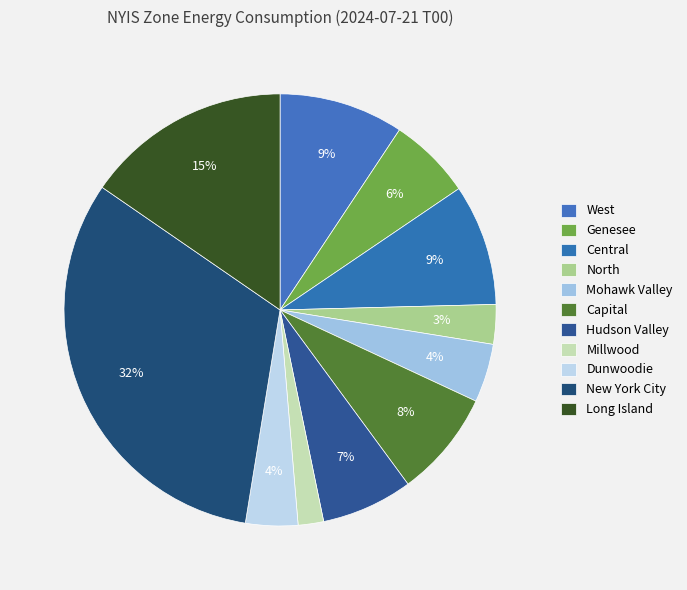

How many segments does this pie chart have?

11